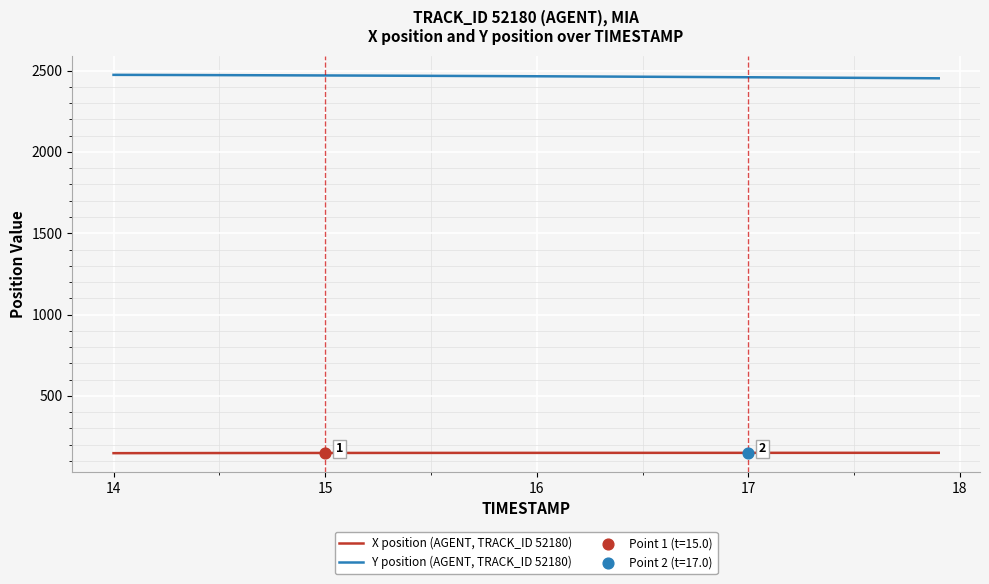

Which series has the largest total across all categories?

Y position (AGENT, TRACK_ID 52180)